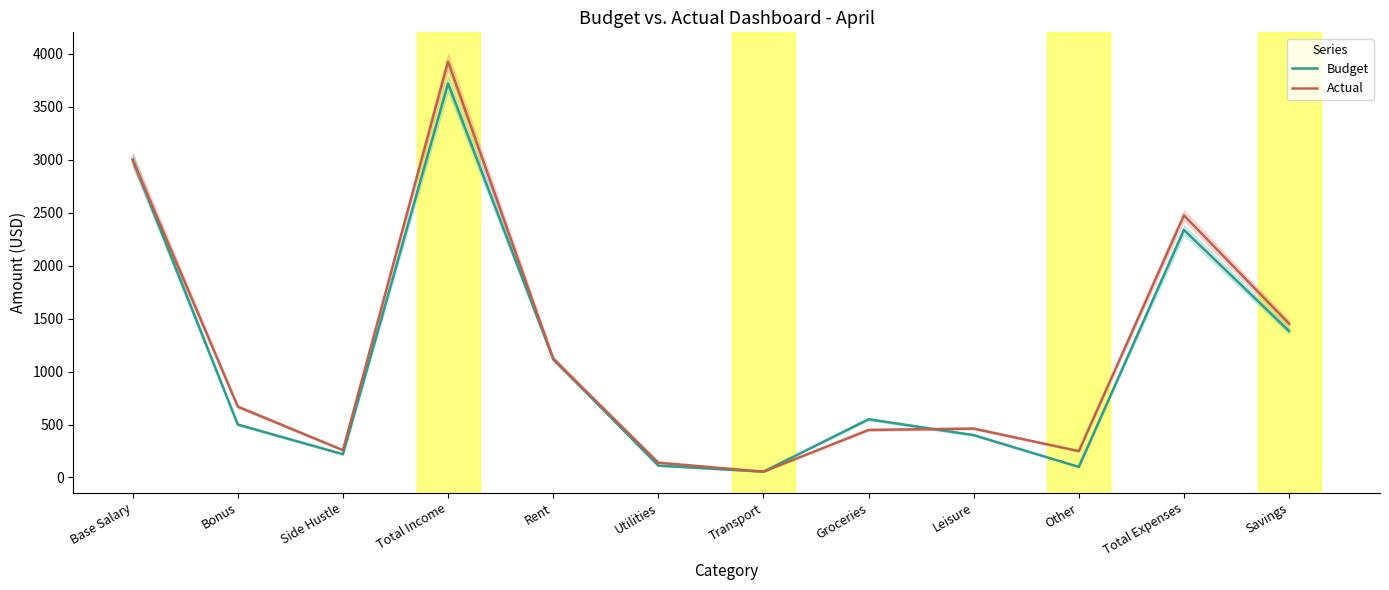

True or false: Budget and Actual cross at least once.

True